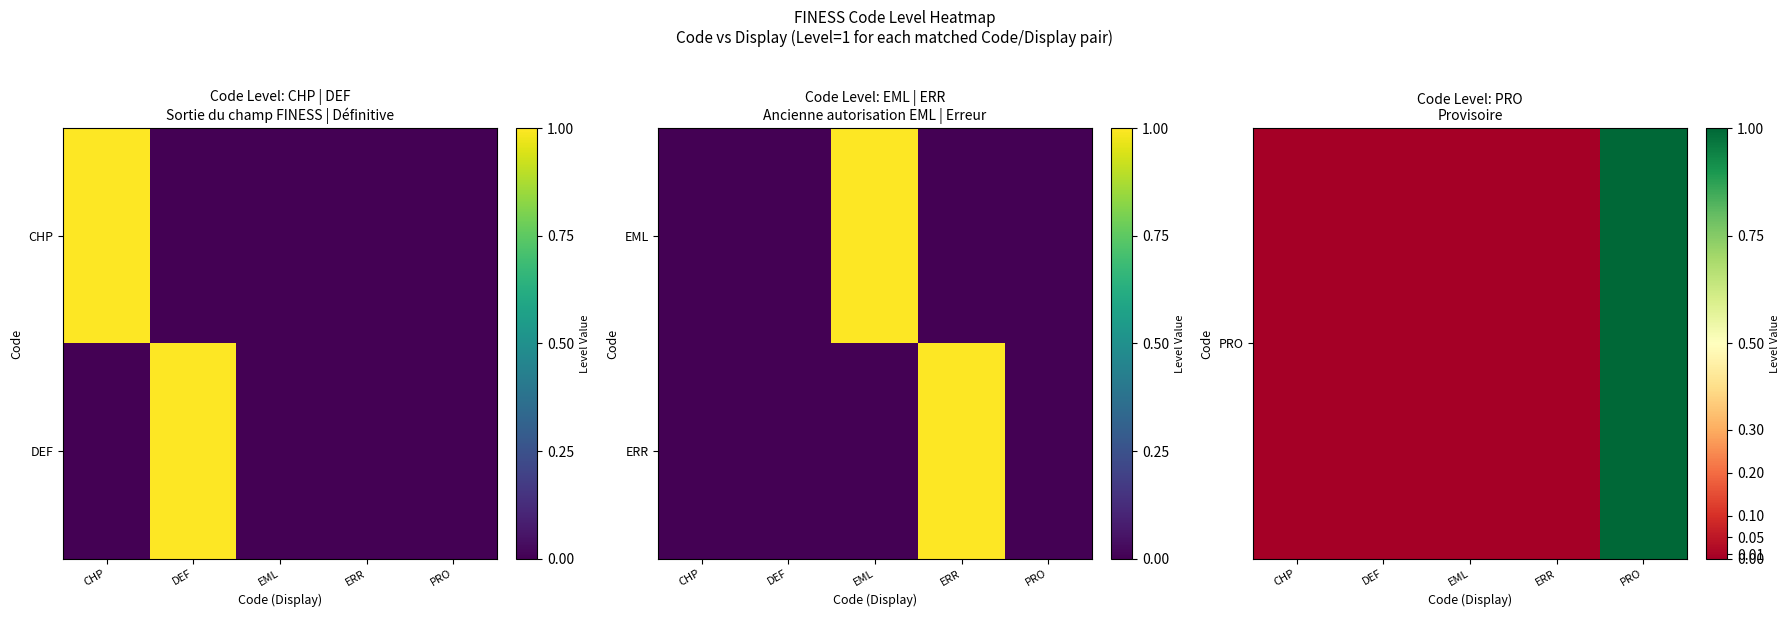

Which has a higher value, EML or DEF?

EML